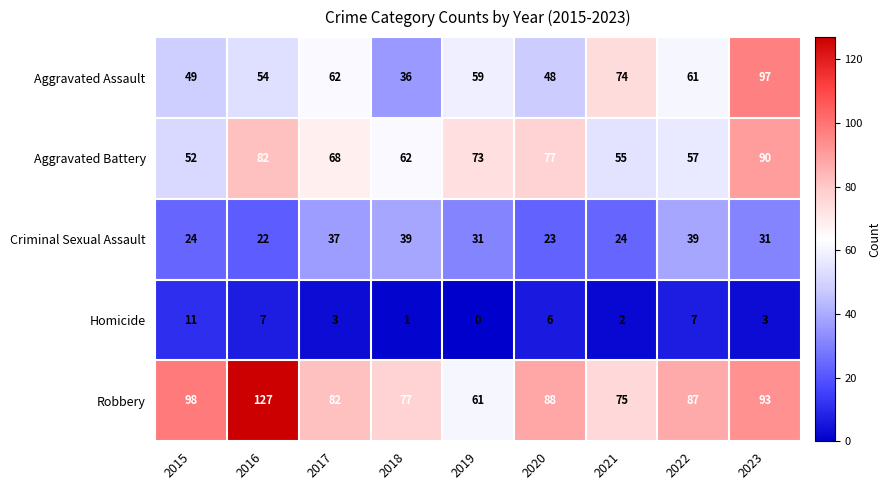

At which label does Homicide first exceed 3?

2015